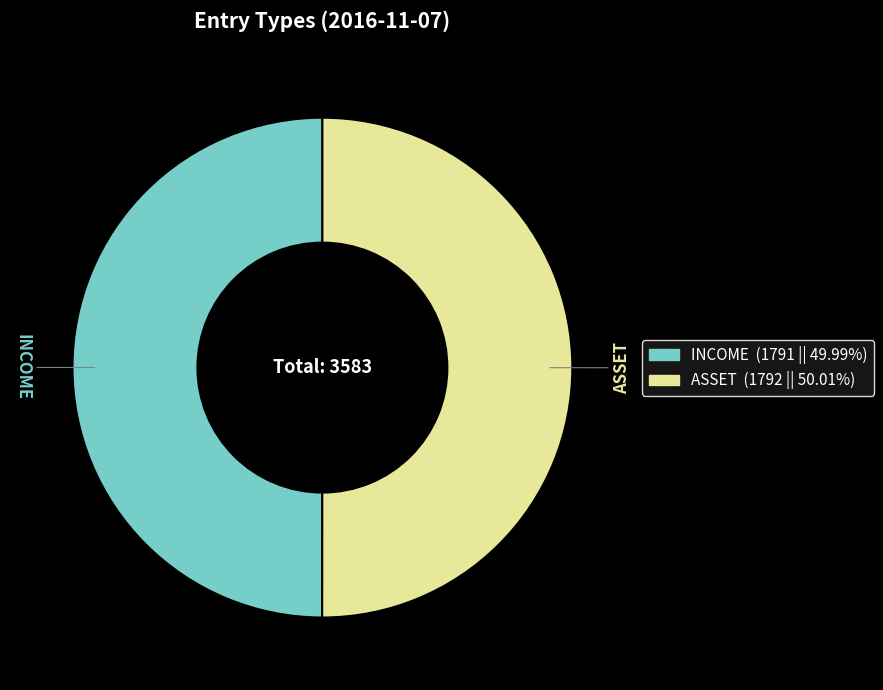

Combined, do ASSET and INCOME account for over 50%?

Yes